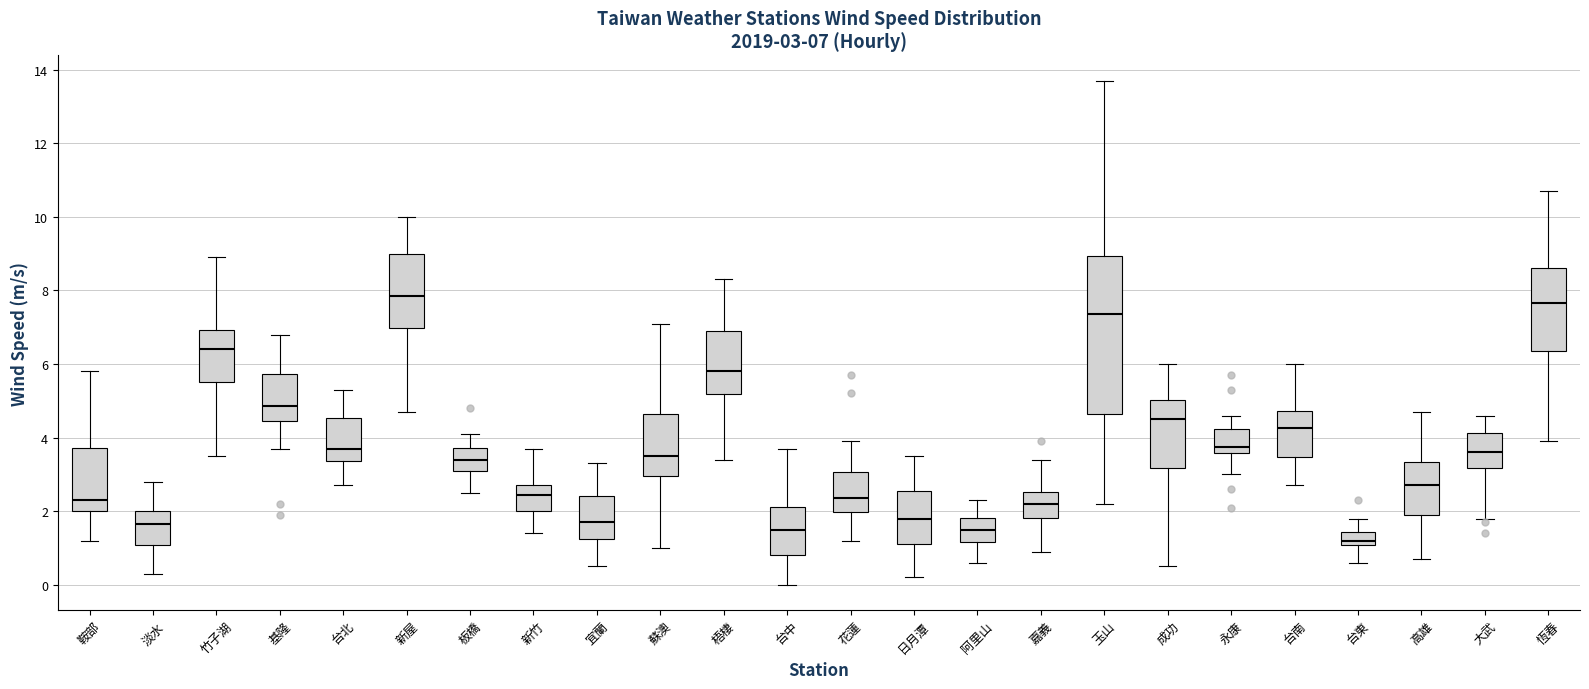

Comparing the boxes themselves (not the whiskers), which one is the tallest?

玉山